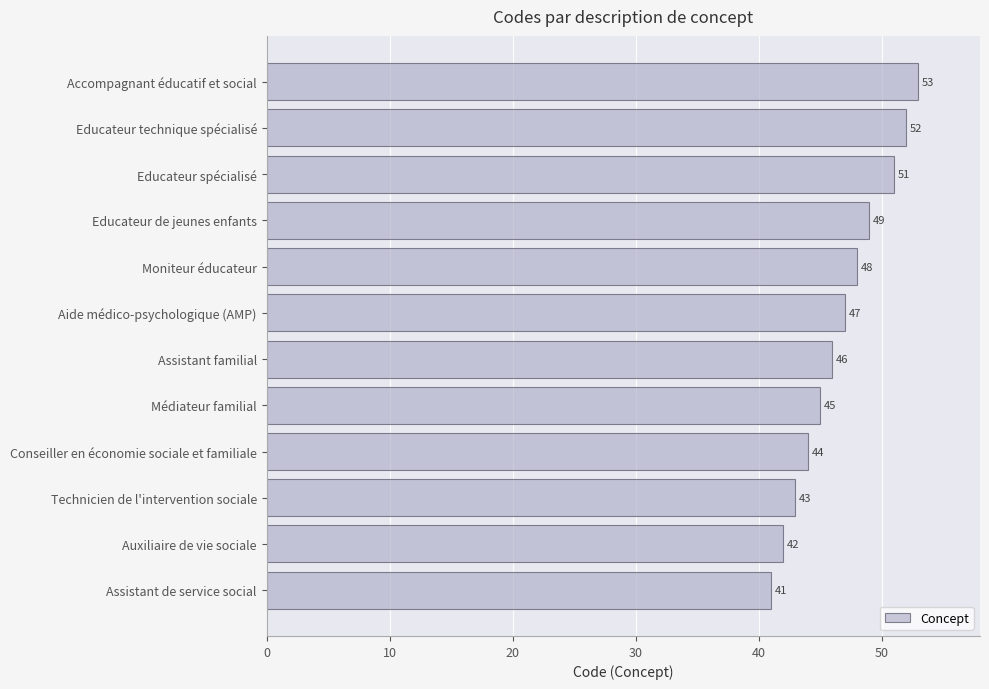

Are the bars horizontal?

Yes